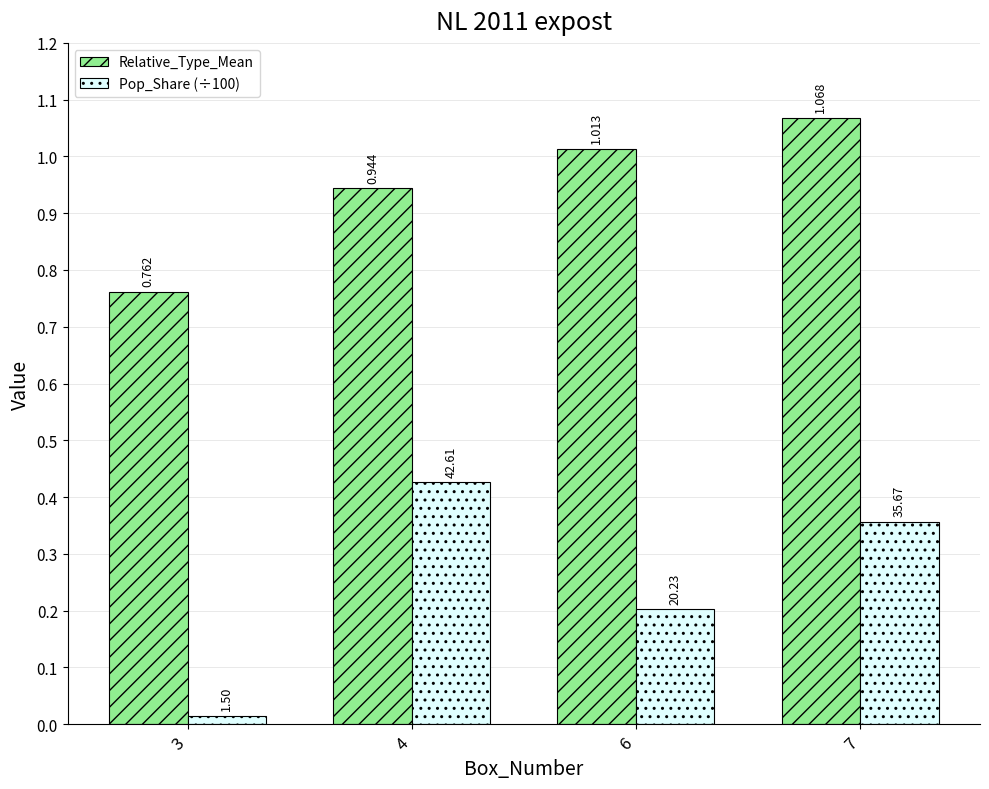

True or false: Relative_Type_Mean has a value of 1.4 at 7.

False